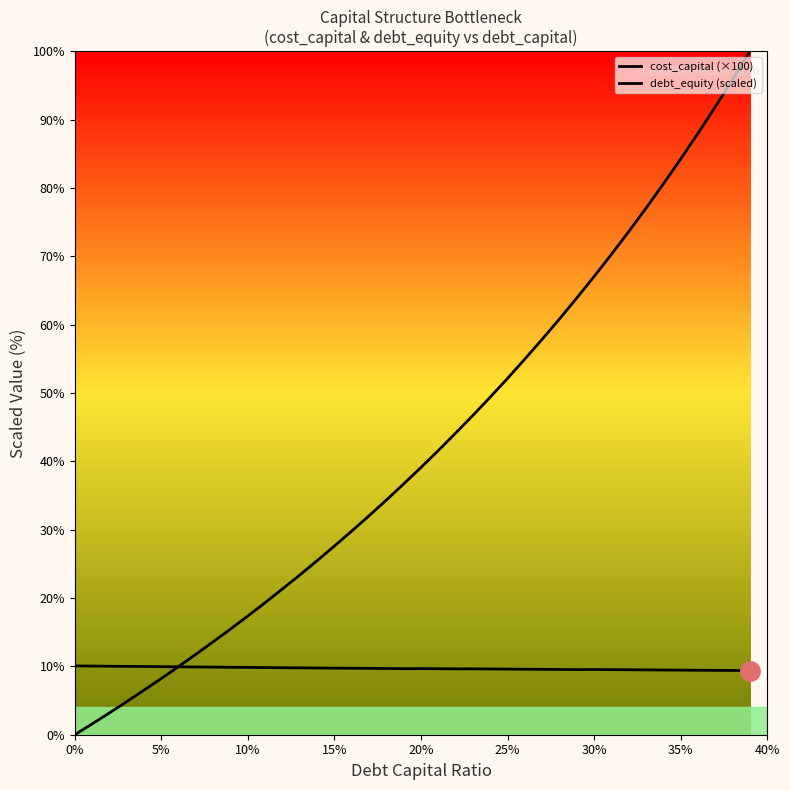

Does the chart display data point markers on the line(s)?

No